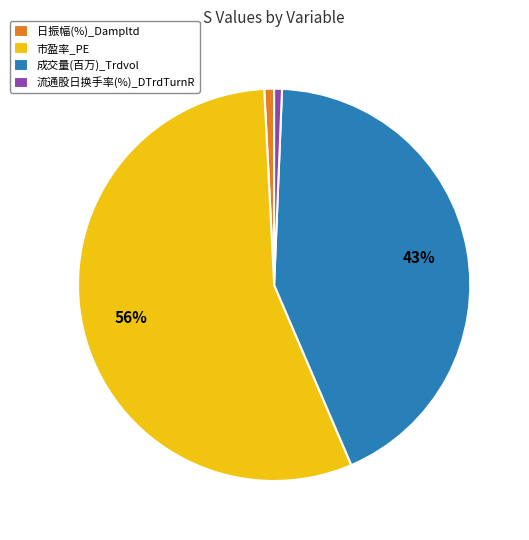

To the nearest percent, what is the difference between the 市盈率_PE and 成交量(百万)_Trdvol slice percentages?

13%